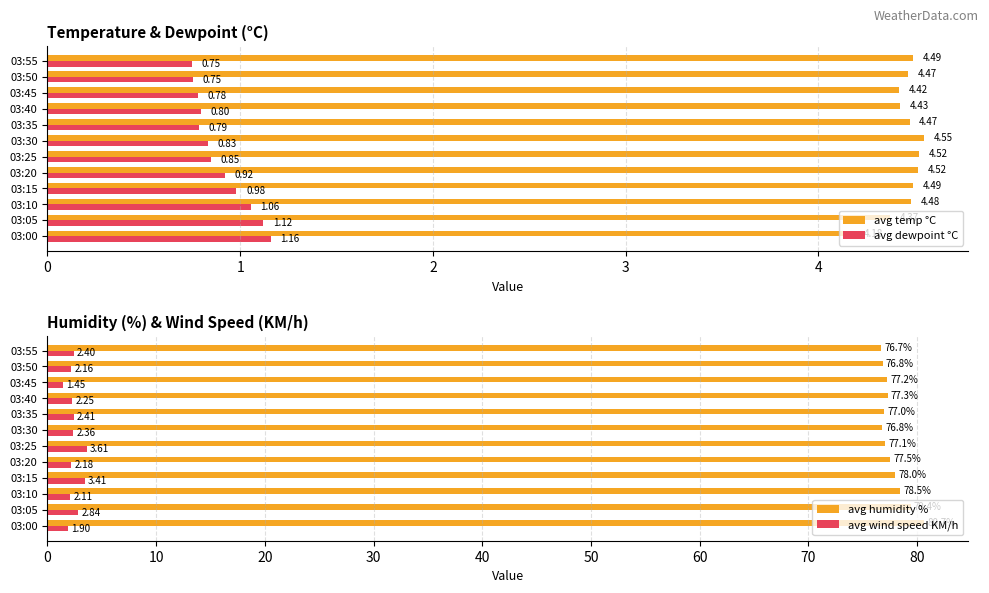

What is the difference between the avg temp °C values at 03:25 and 03:00?

0.3